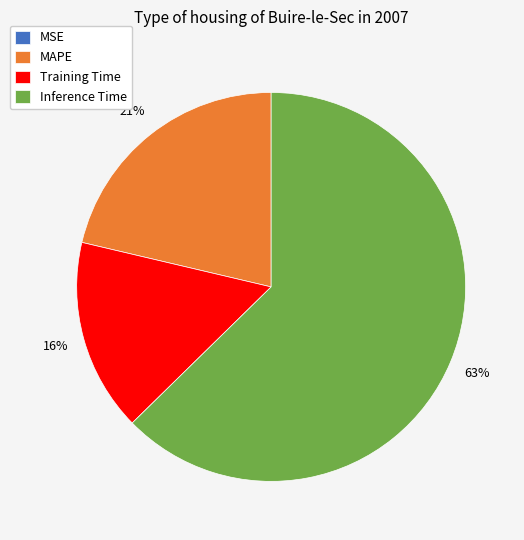

To the nearest percent, what is the average slice percentage?

25%